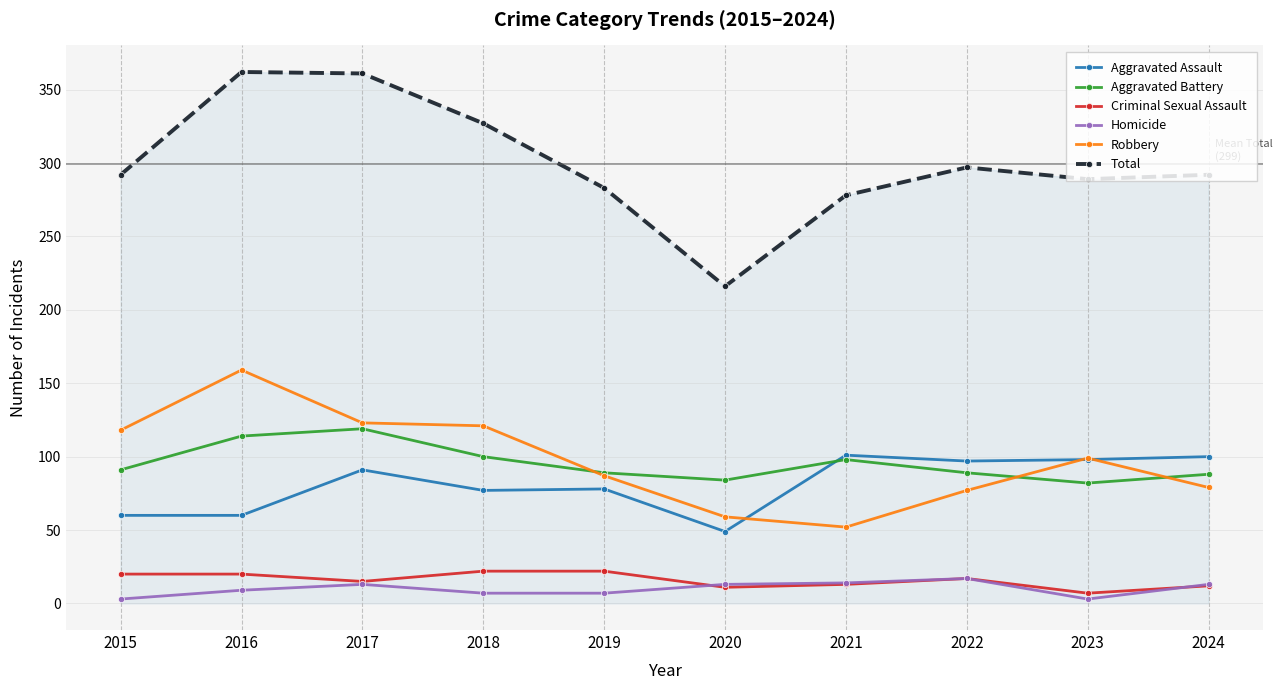

The value of Total at 2016 is 362. True or false?

True